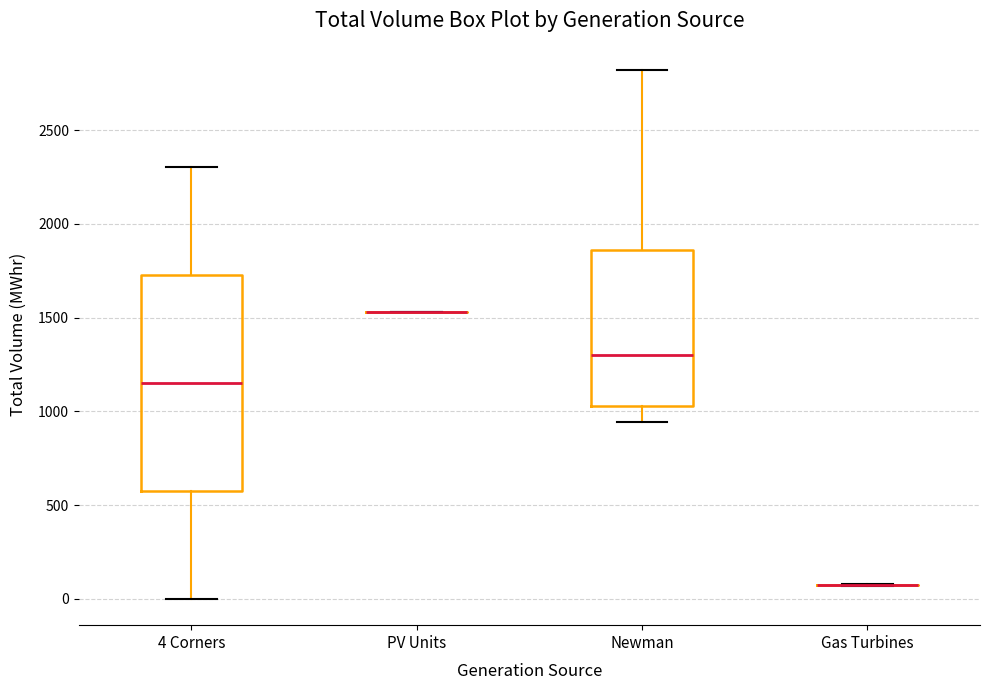

Which box is the tallest, from its lower edge to its upper edge?

4 Corners